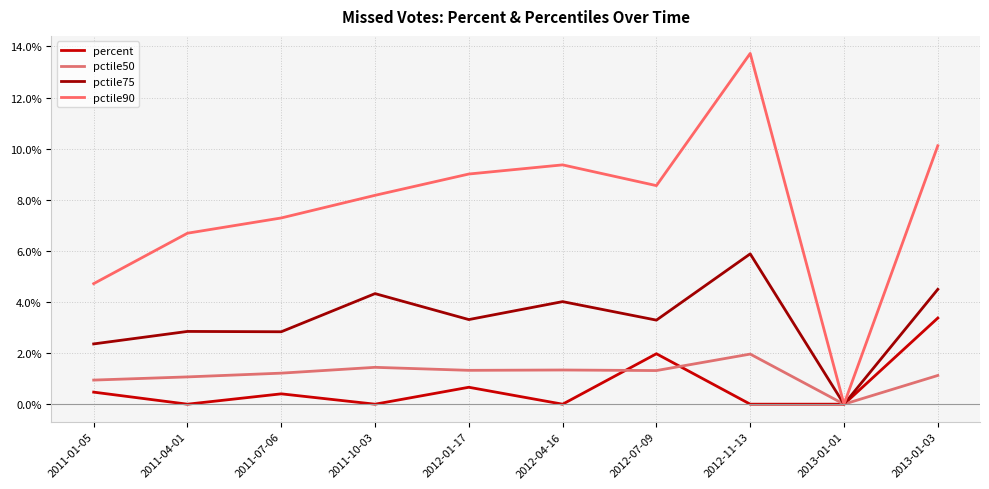

What is the maximum value for pctile75?

5.9